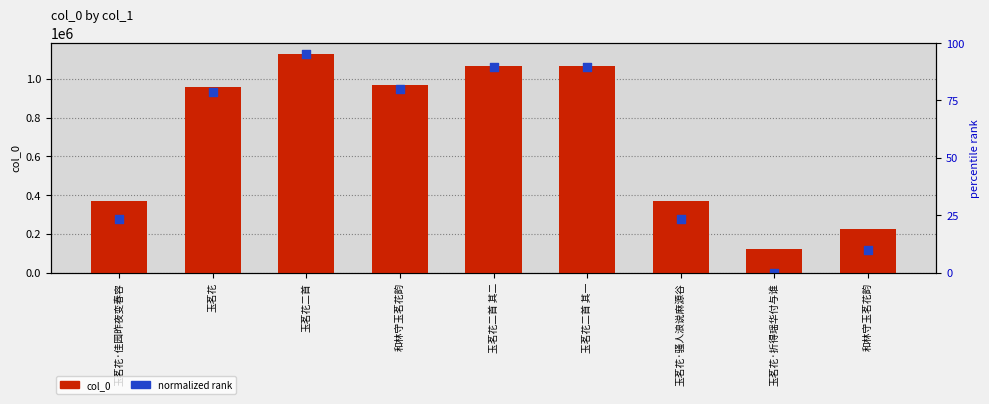

At how many categories does at least one series exceed 193164?

8